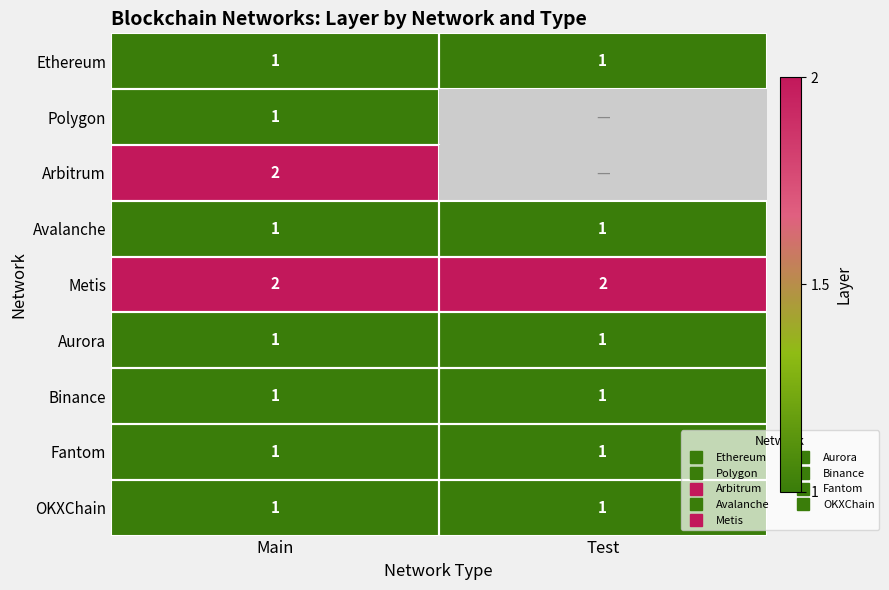

How many distinct data groups are displayed?

9